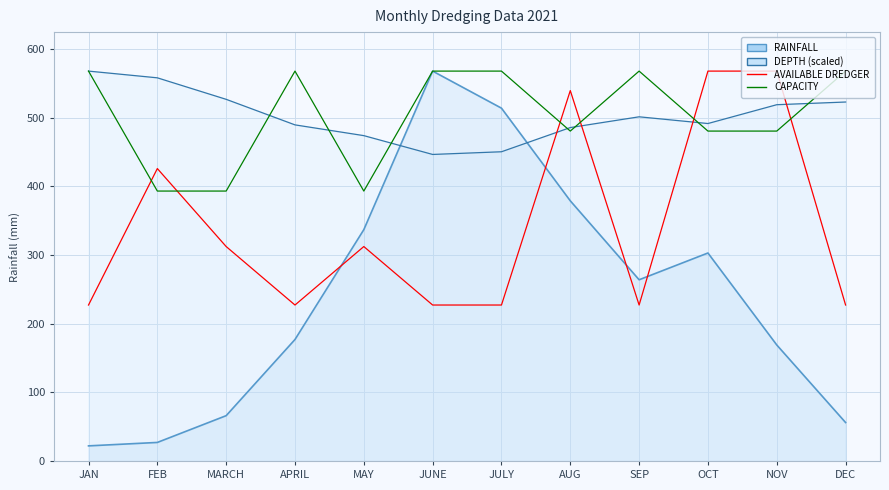

What is the smallest value displayed?

22.0